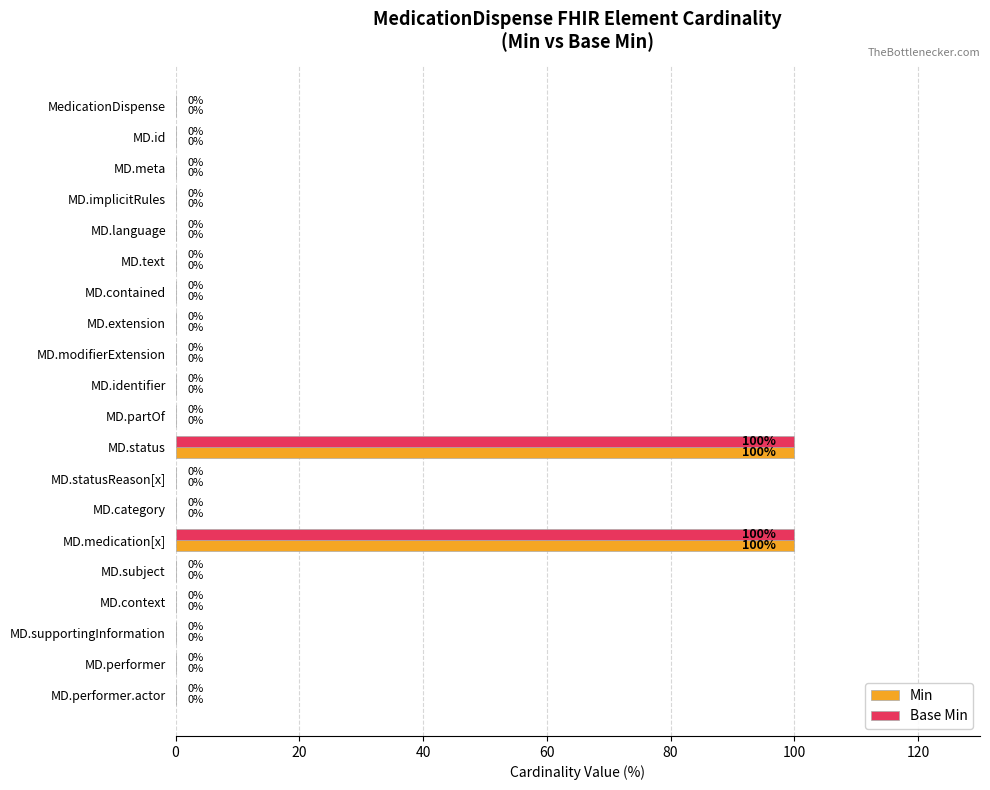

The Base Min series shows 0 at MD.identifier. True or false?

True